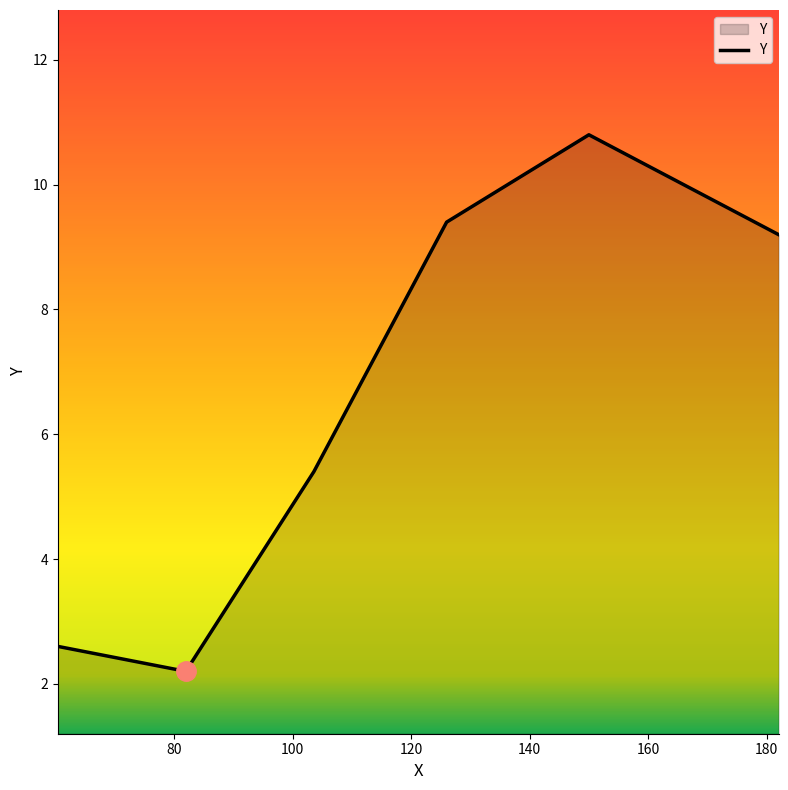

What is the difference between the second highest and second lowest values?

6.8